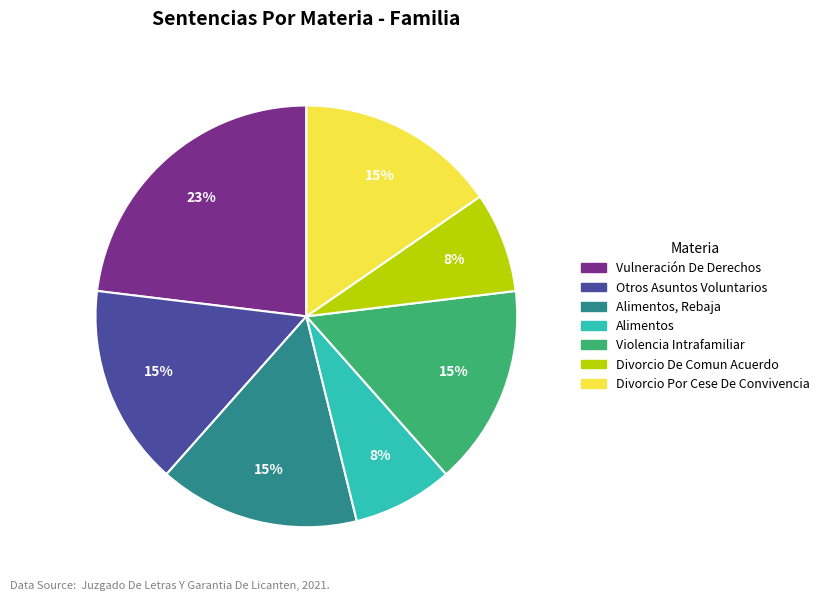

Is there a majority slice in this chart?

No